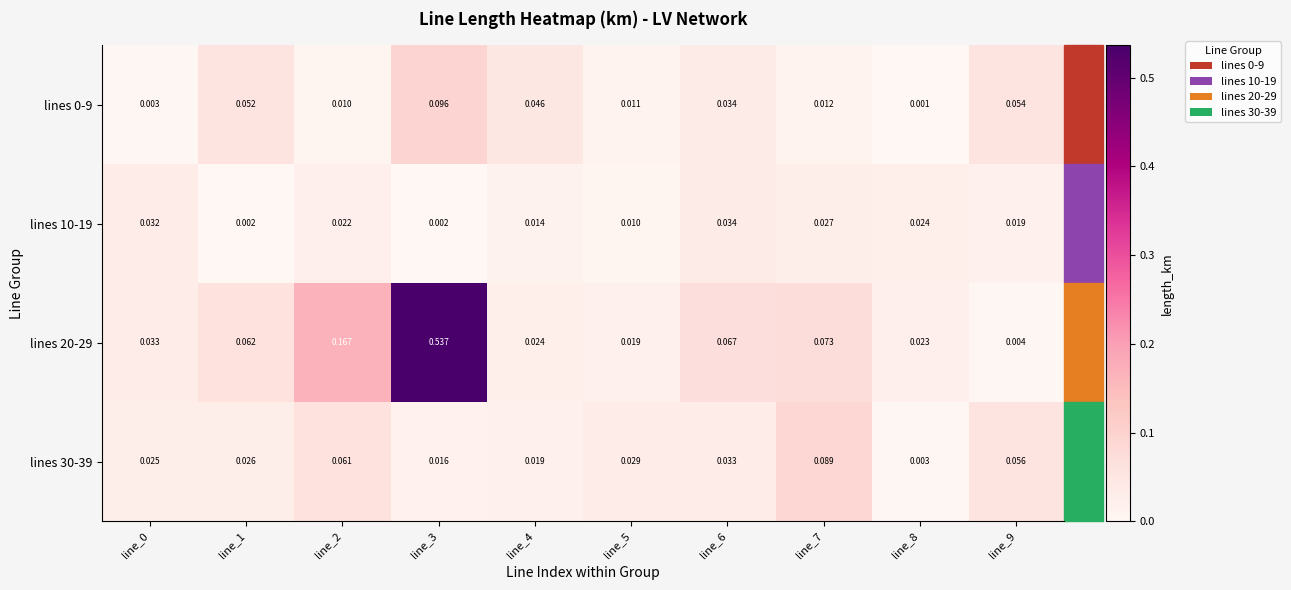

Is the value of lines 10-19 at line_0 greater than the value of lines 20-29 at line_9?

Yes